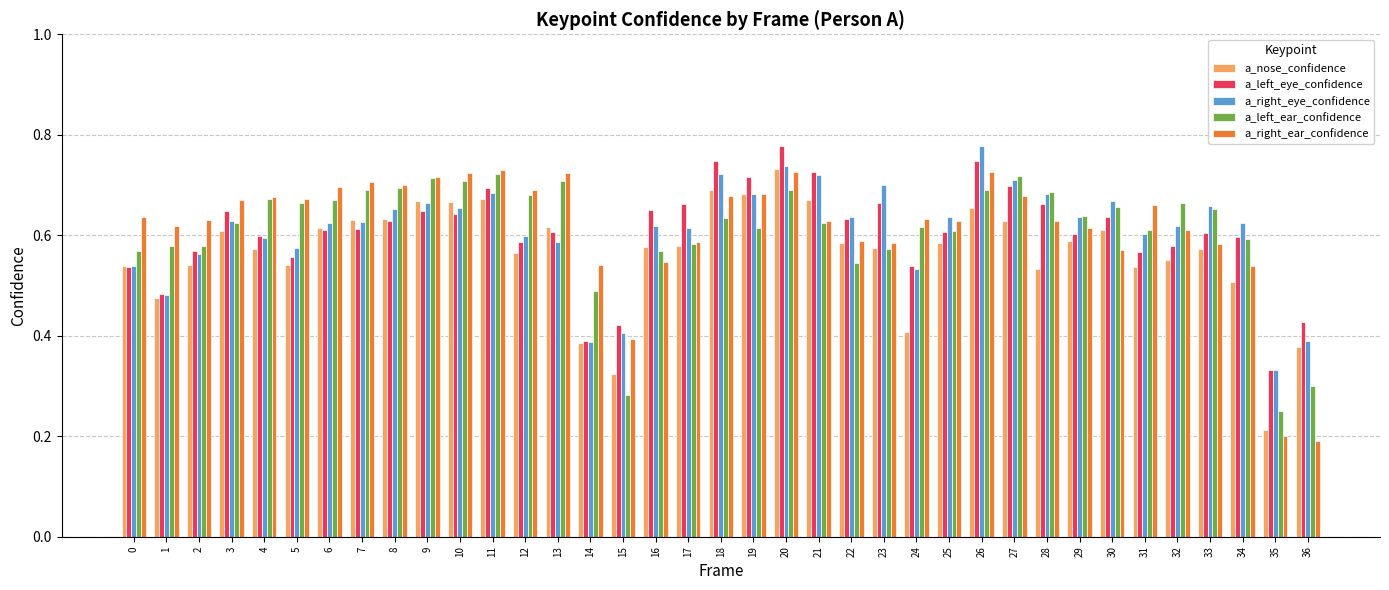

What are all the series names shown in the legend?

a_nose_confidence, a_left_eye_confidence, a_right_eye_confidence, a_left_ear_confidence, a_right_ear_confidence